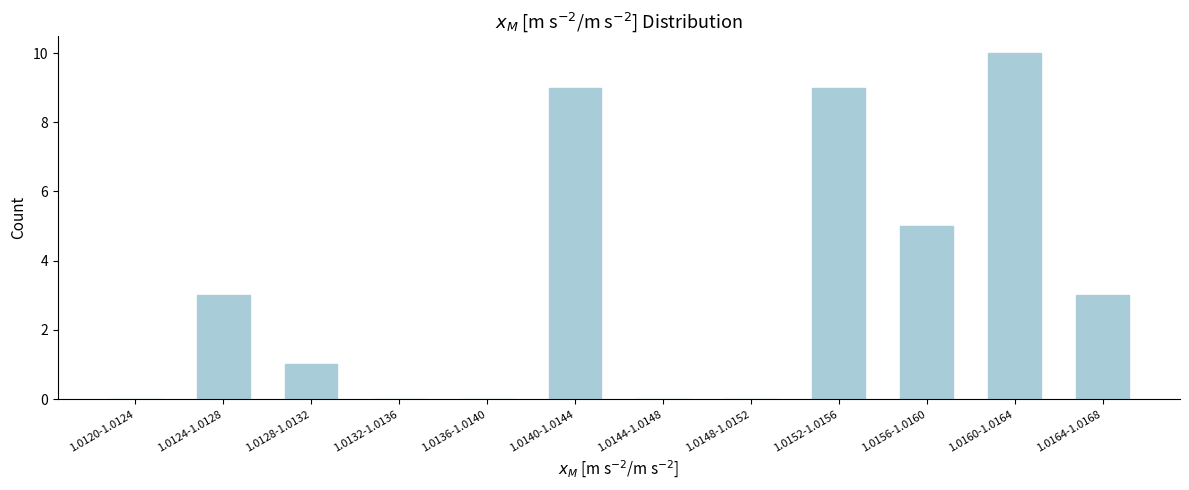

Reading left to right, what are all the values shown in this chart?

1.0120-1.0124=0	1.0124-1.0128=3	1.0128-1.0132=1	1.0132-1.0136=0	1.0136-1.0140=0	1.0140-1.0144=9	1.0144-1.0148=0	1.0148-1.0152=0	1.0152-1.0156=9	1.0156-1.0160=5	1.0160-1.0164=10	1.0164-1.0168=3